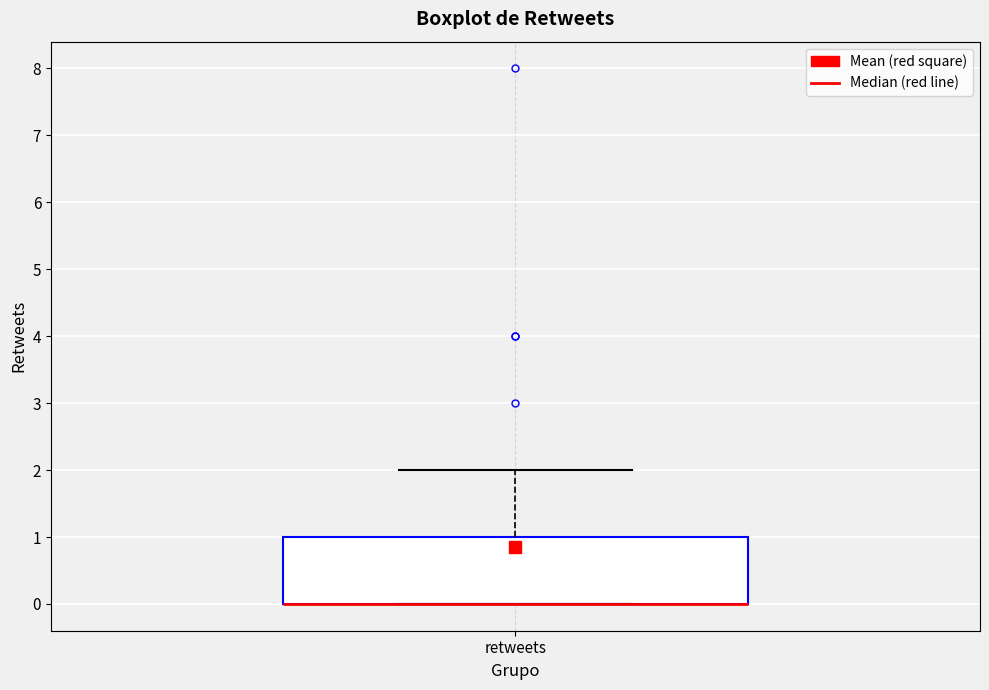

Where does the upper whisker of the box for retweets end on the y-axis? The values are not printed on the chart, so give them approximately, as read against the axis.

2